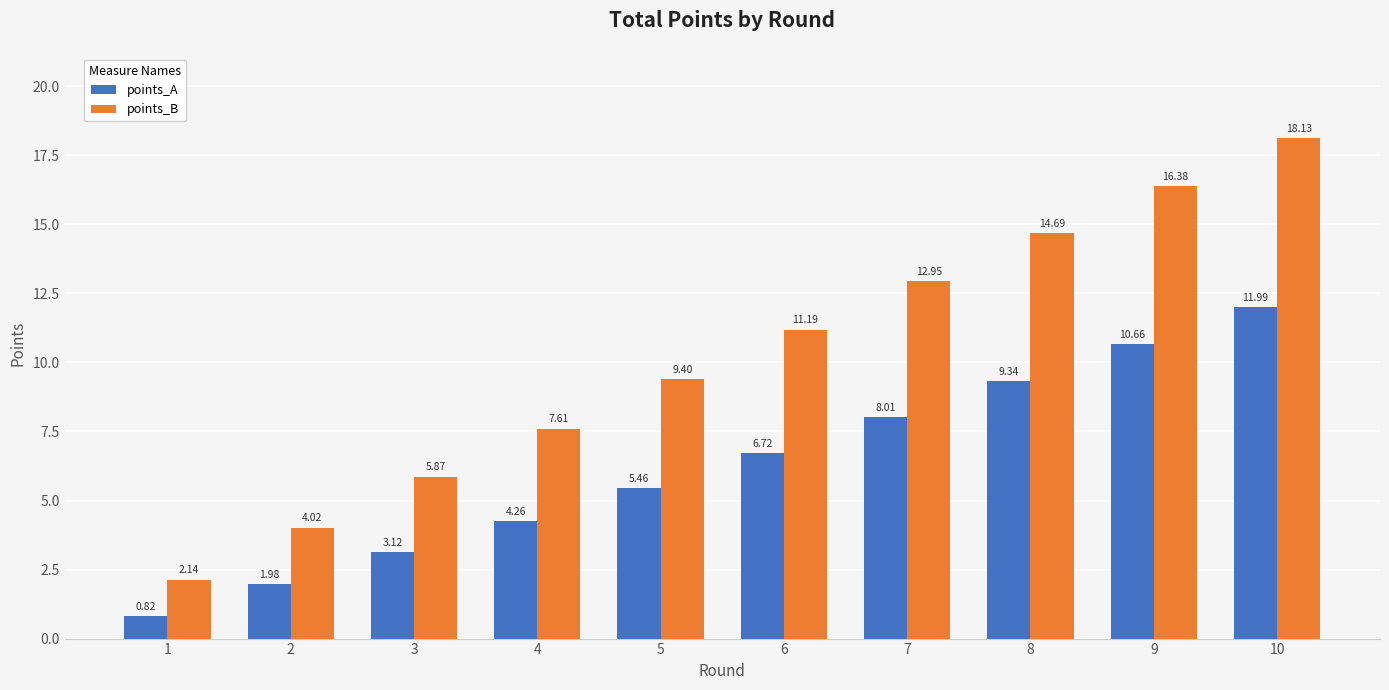

What are all the series names shown in the legend?

points_A, points_B